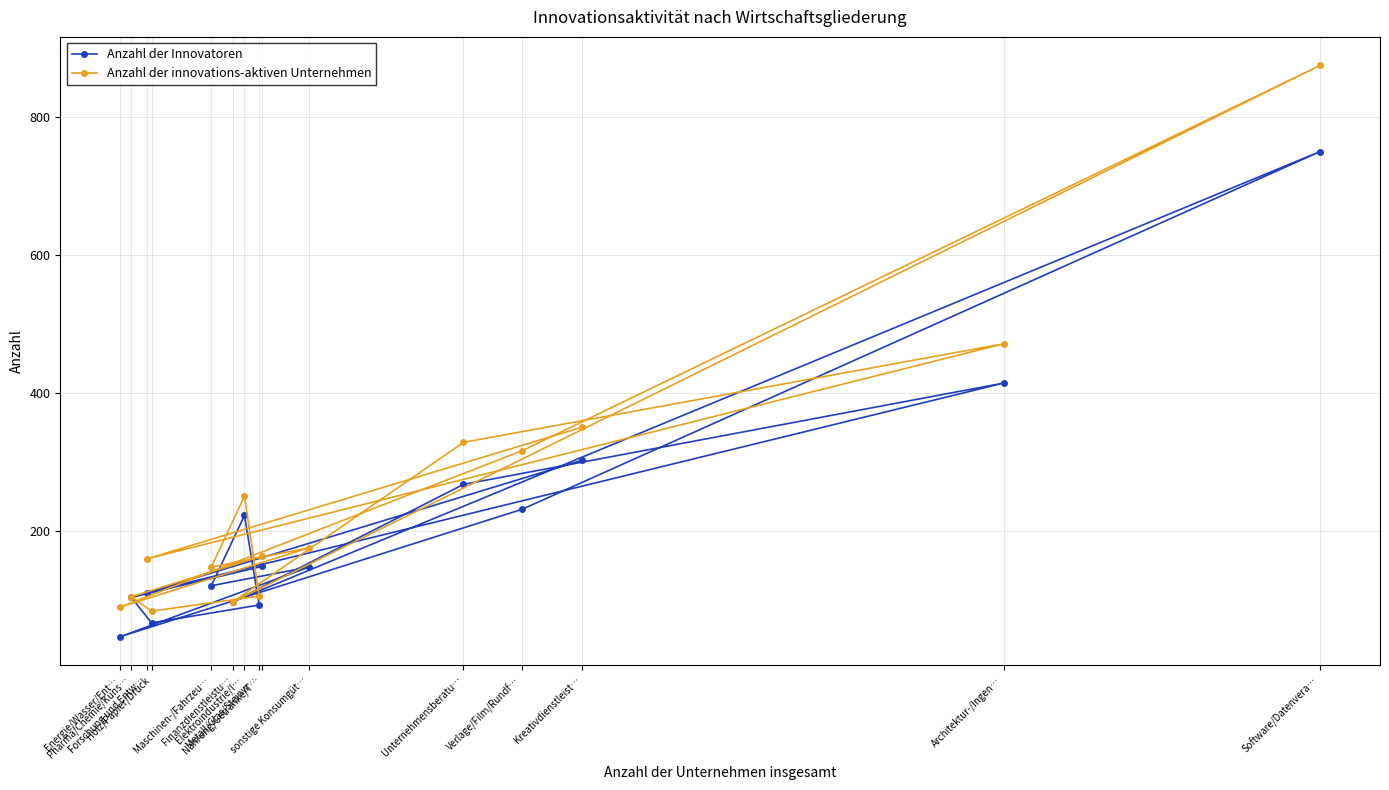

What is the highest value of the Anzahl der innovations-aktiven Unternehmen series?

875